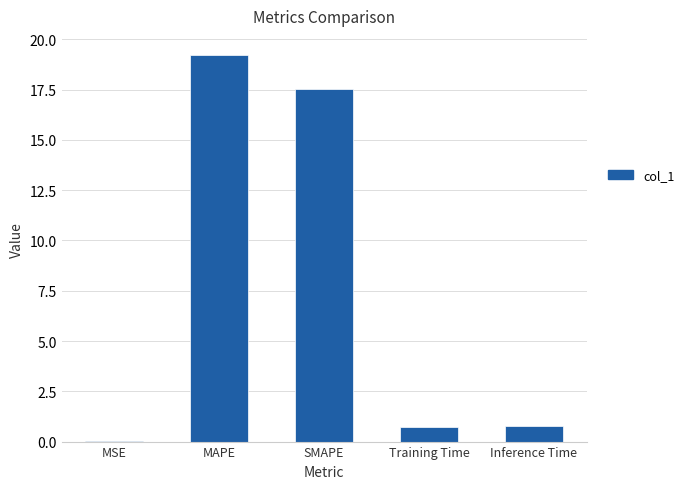

Which label corresponds to the largest value in the chart?

MAPE